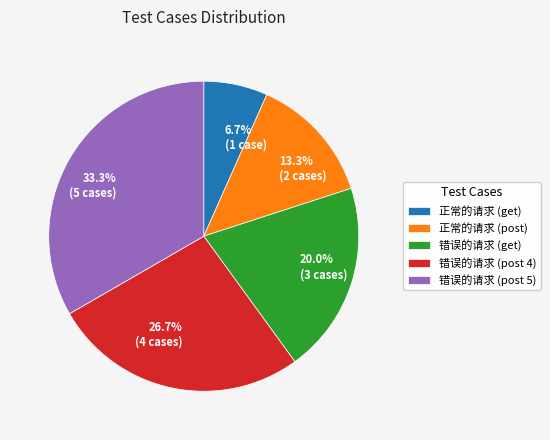

Is it true that 正常的请求 (get) is 7% of the pie?

True